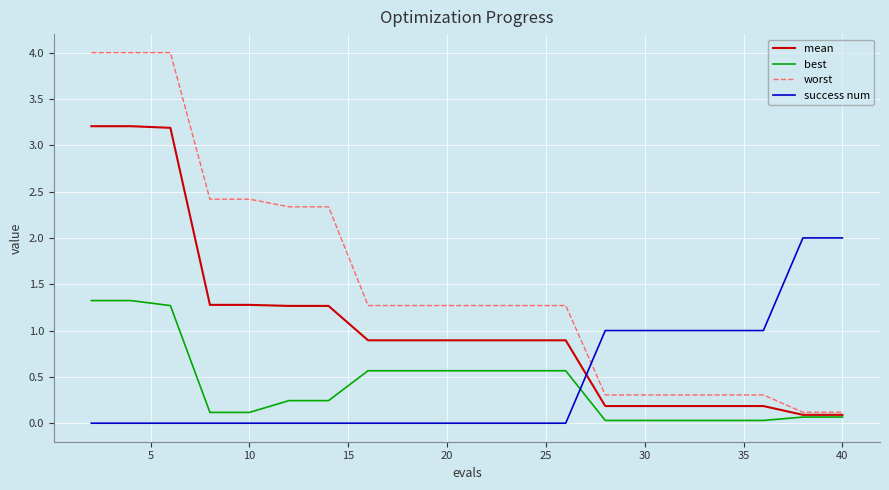

Which series has the widest spread of values?

worst